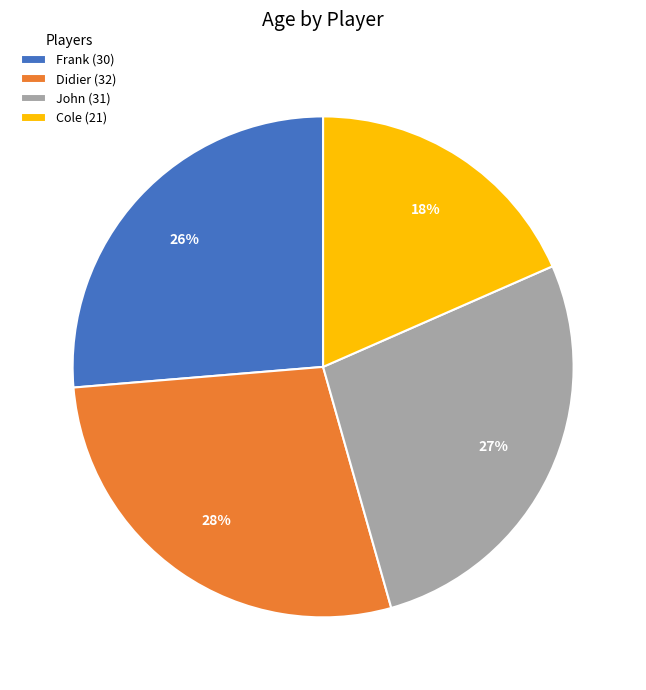

Does Frank represent more than half of the total?

No